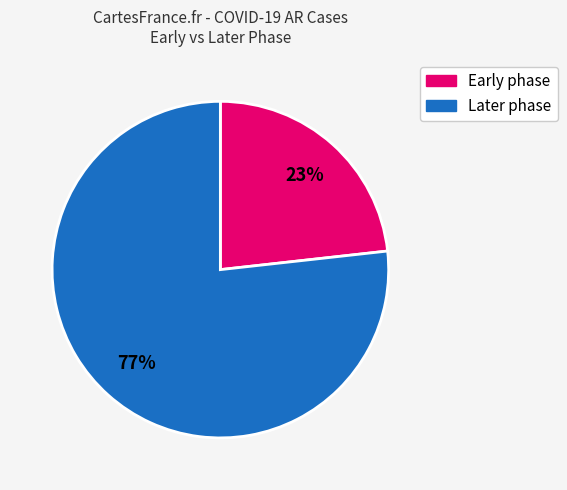

To the nearest percent, what is the average slice percentage?

50%